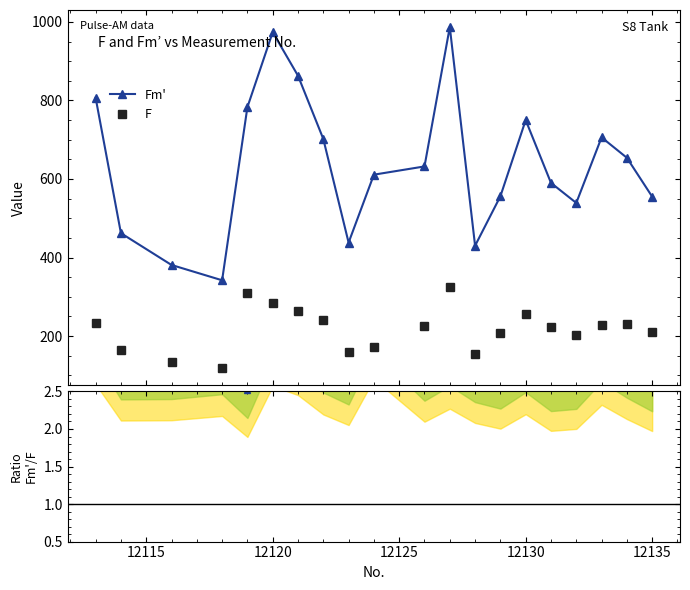

Which series has the widest spread of values?

Fm'